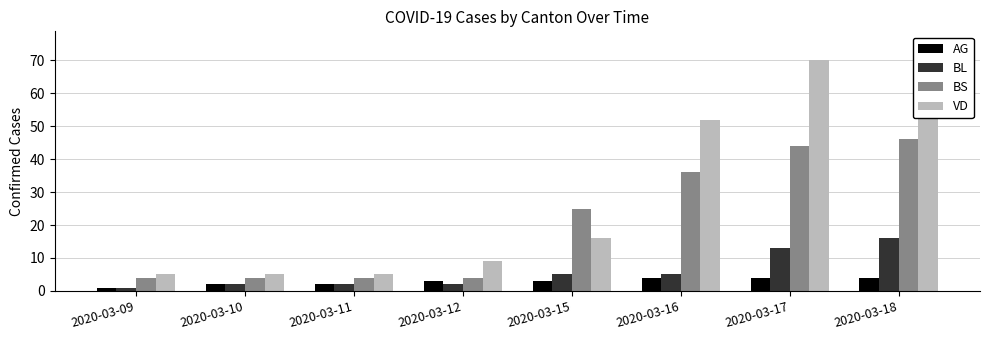

Are the bars horizontal?

No